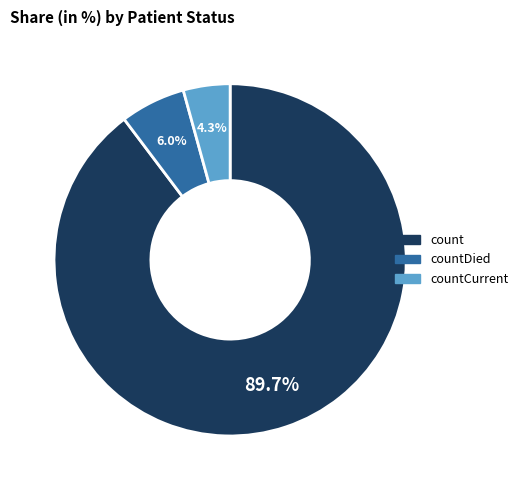

Does any single category account for the majority?

Yes